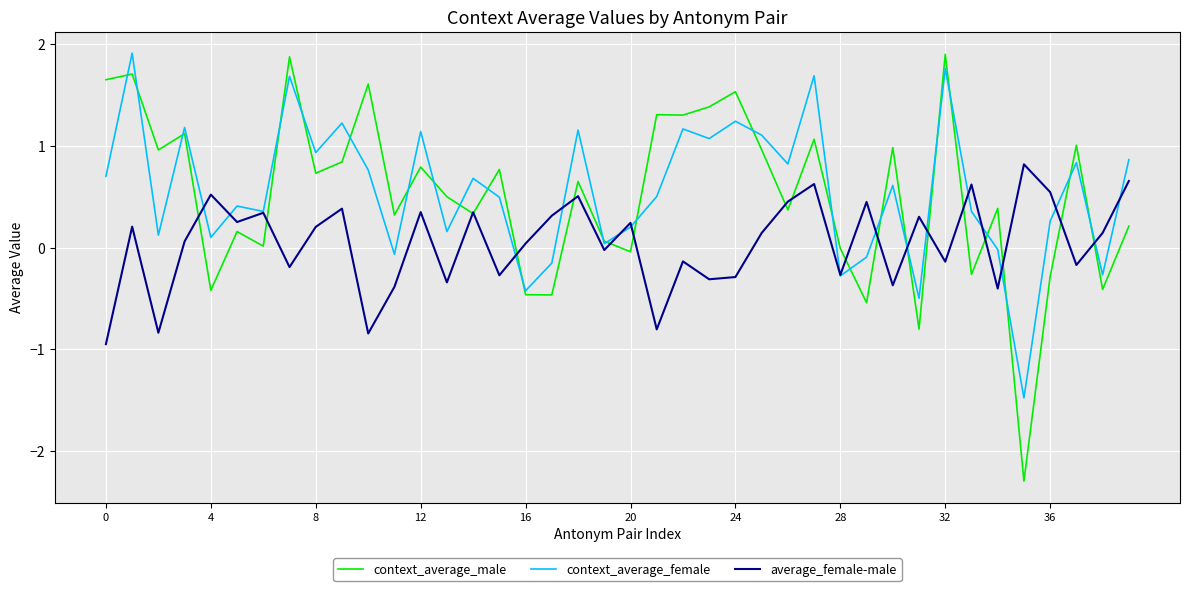

How many distinct data groups are displayed?

3